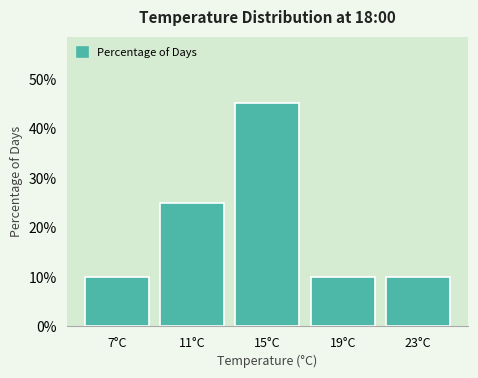

Reading left to right, list every bar in this chart as the range it spans on the x-axis followed by its height. The values are not printed on the chart, so give them approximately, as read against the axis.

5 to 9: 10
9 to 13: 25
13 to 17: 45
17 to 21: 10
21 to 25: 10